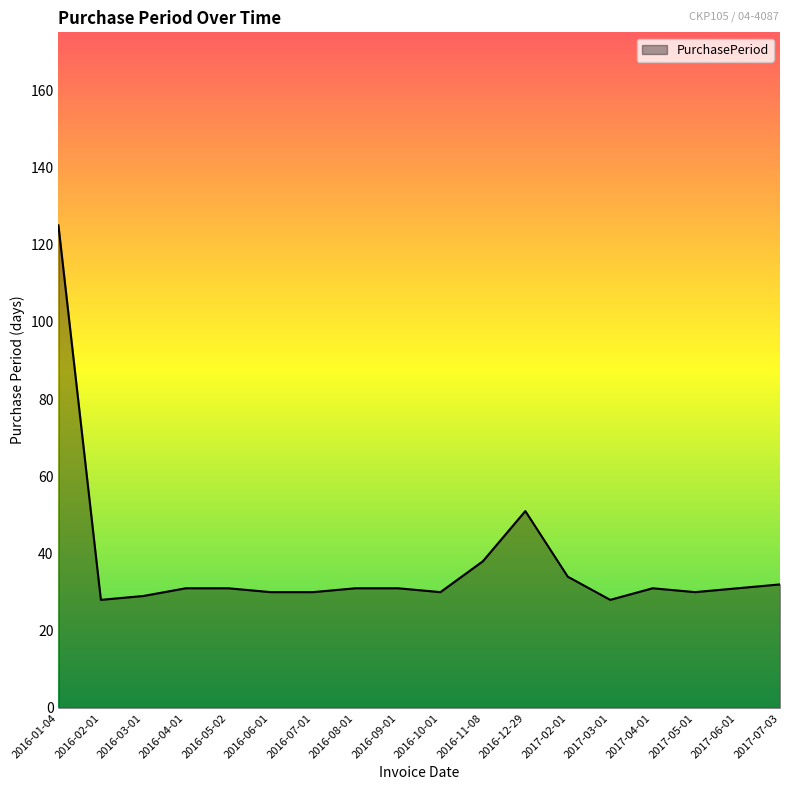

What position from the left is 2016-06-01?

6